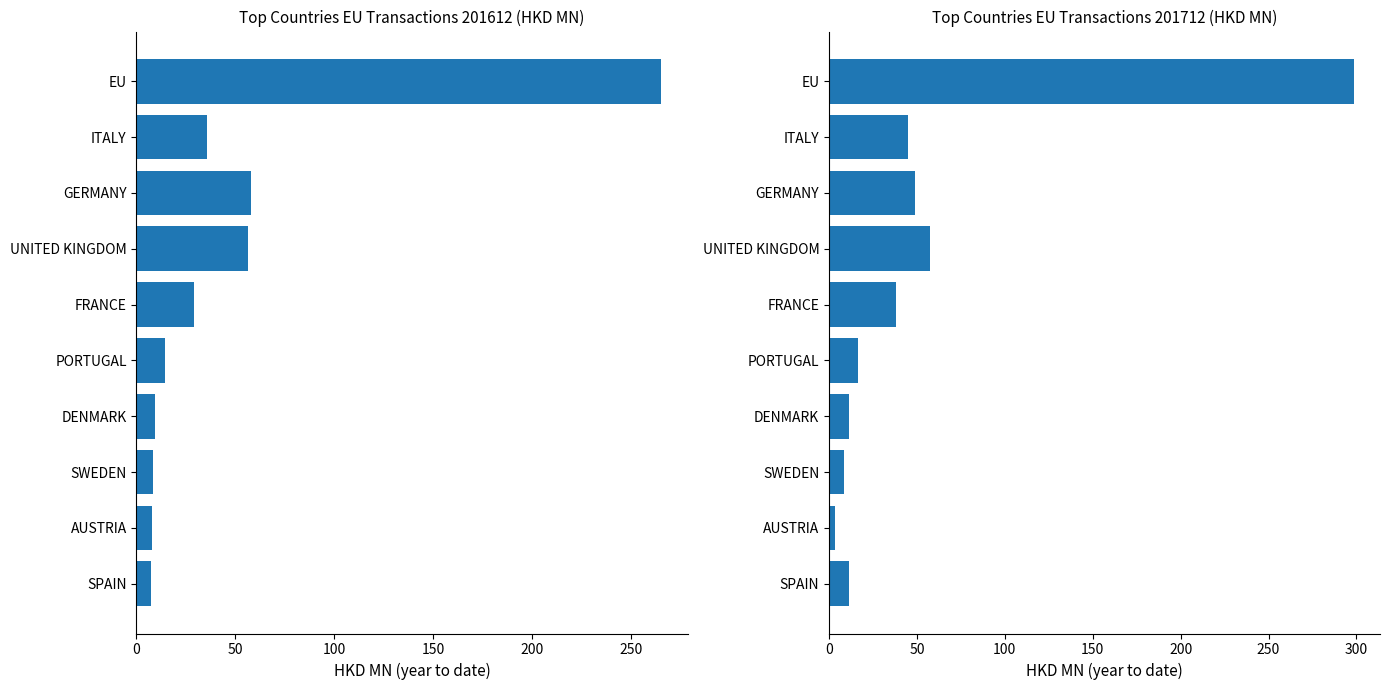

Which label corresponds to the largest value in the chart?

EU